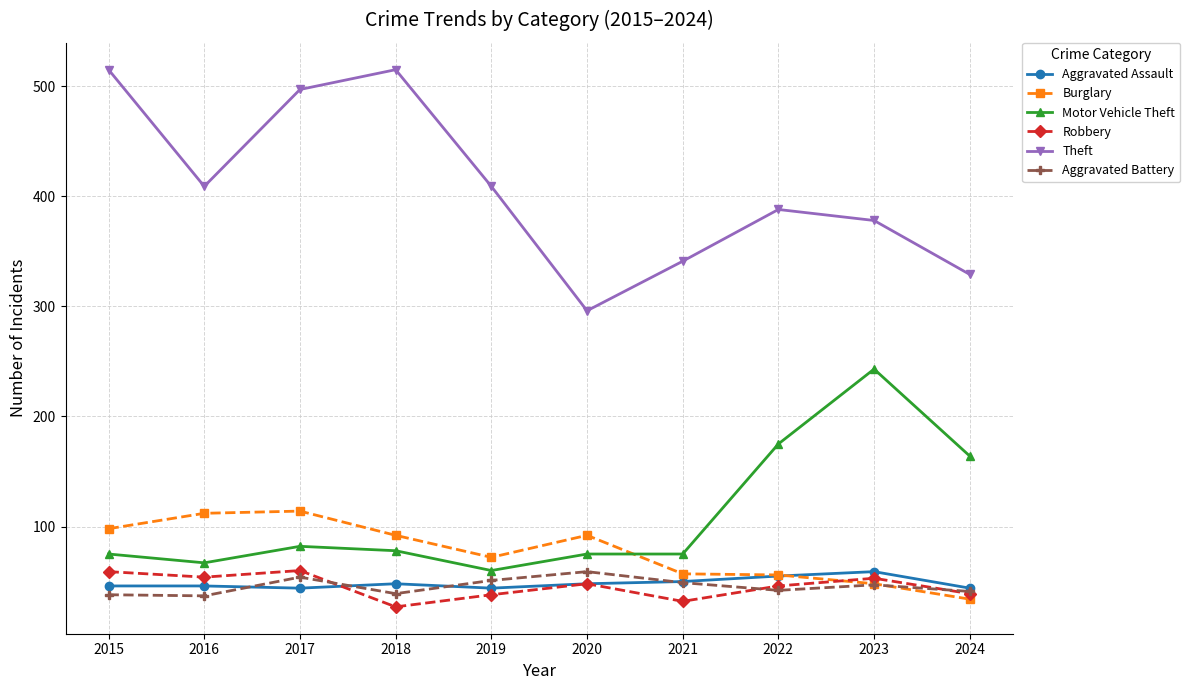

What is the maximum value shown in the chart?

515